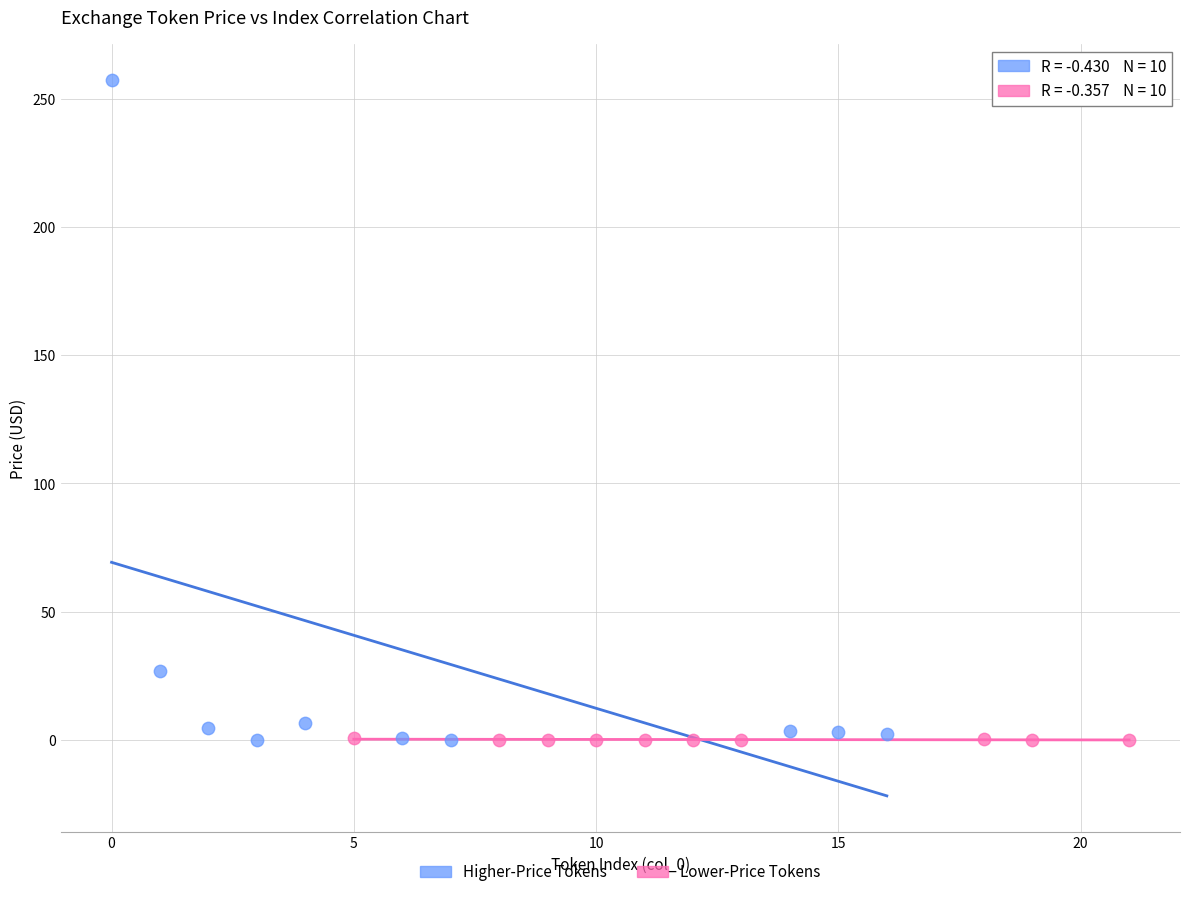

What are all the series names shown in the legend?

Higher-Price Tokens, Lower-Price Tokens